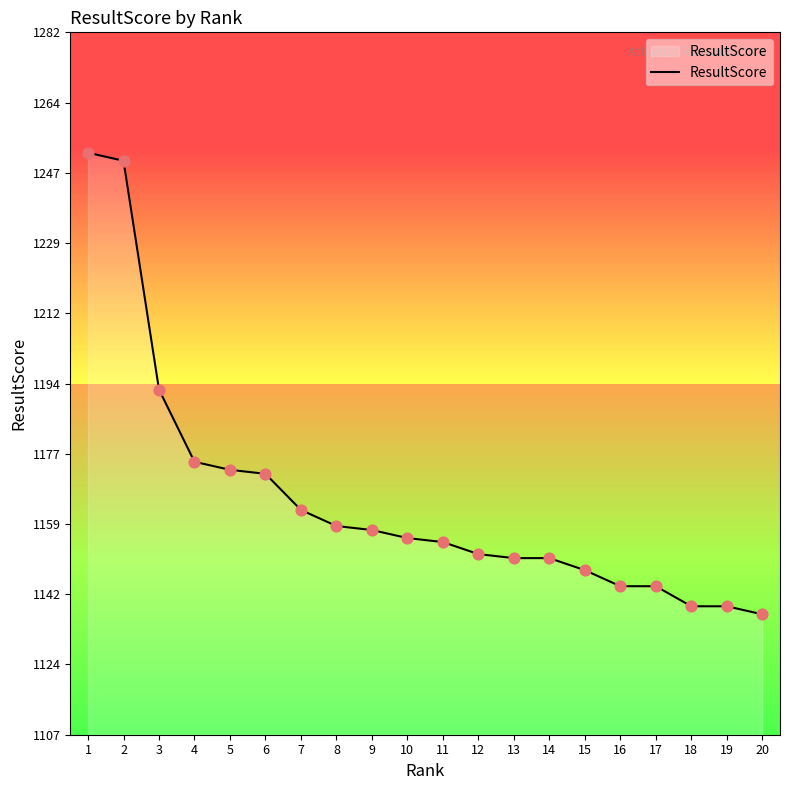

What is the change in value from 2 to 18?

-111